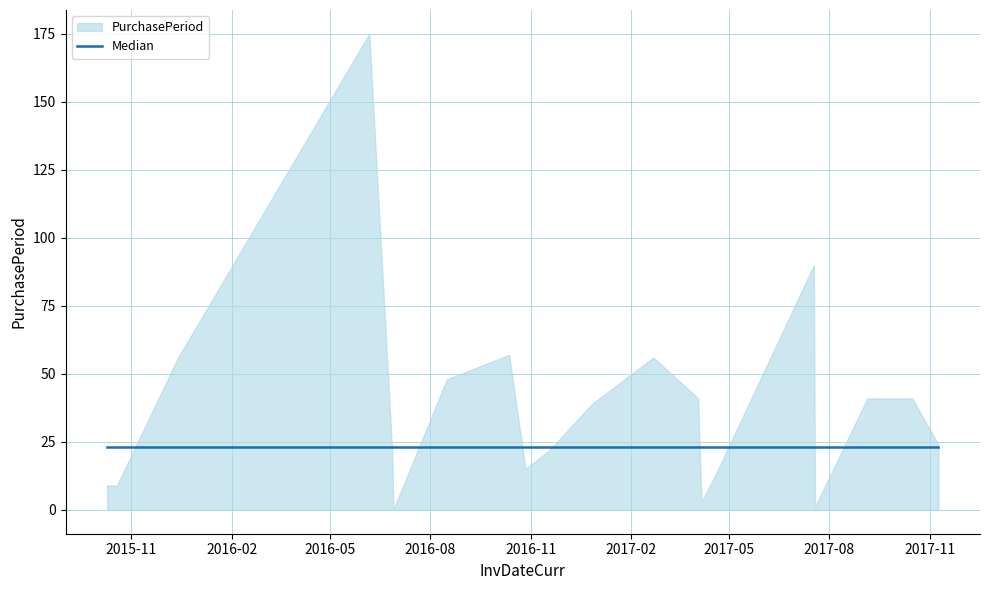

Which label corresponds to the largest value in the chart?

2016-06-06